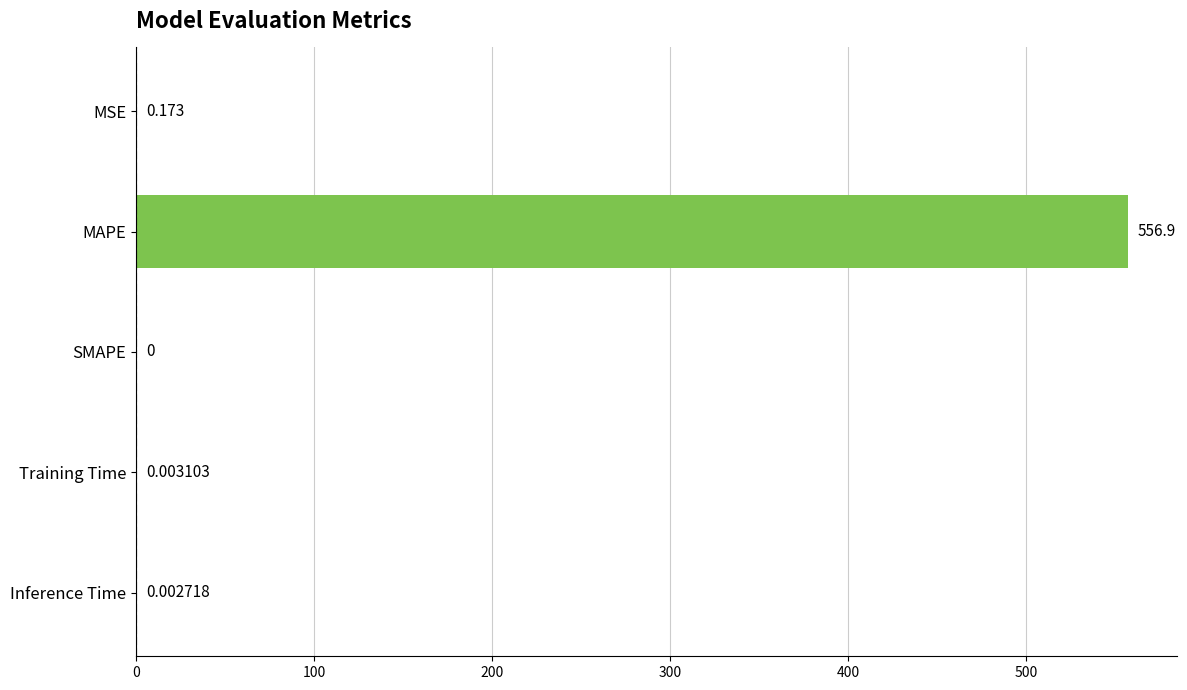

Between Training Time and SMAPE, which is larger?

Training Time